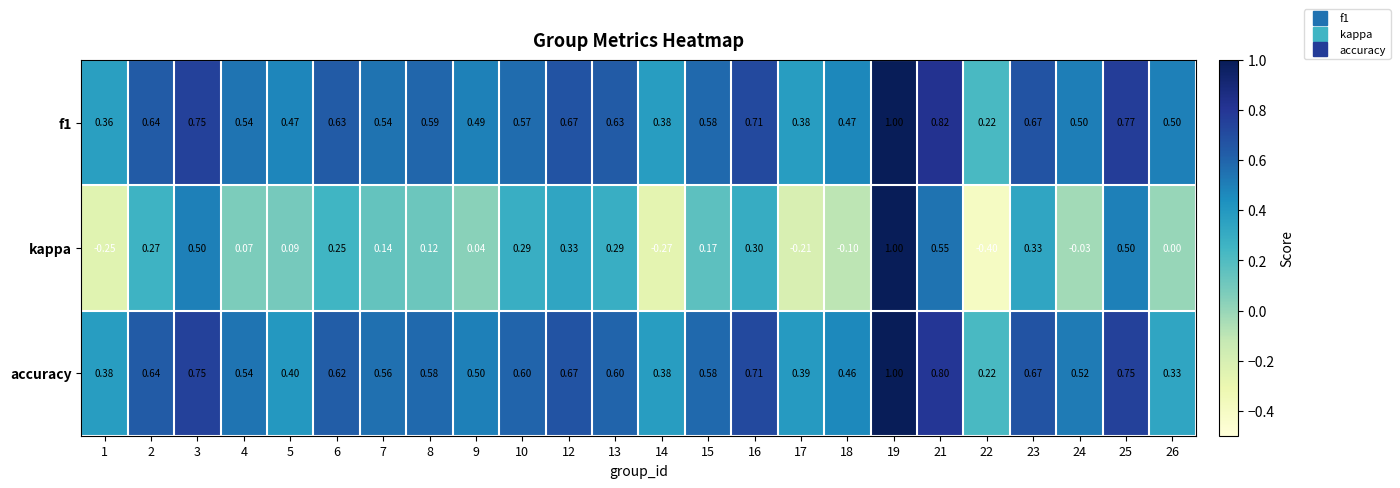

Is the value of kappa at 12 greater than the value of f1 at 8?

No